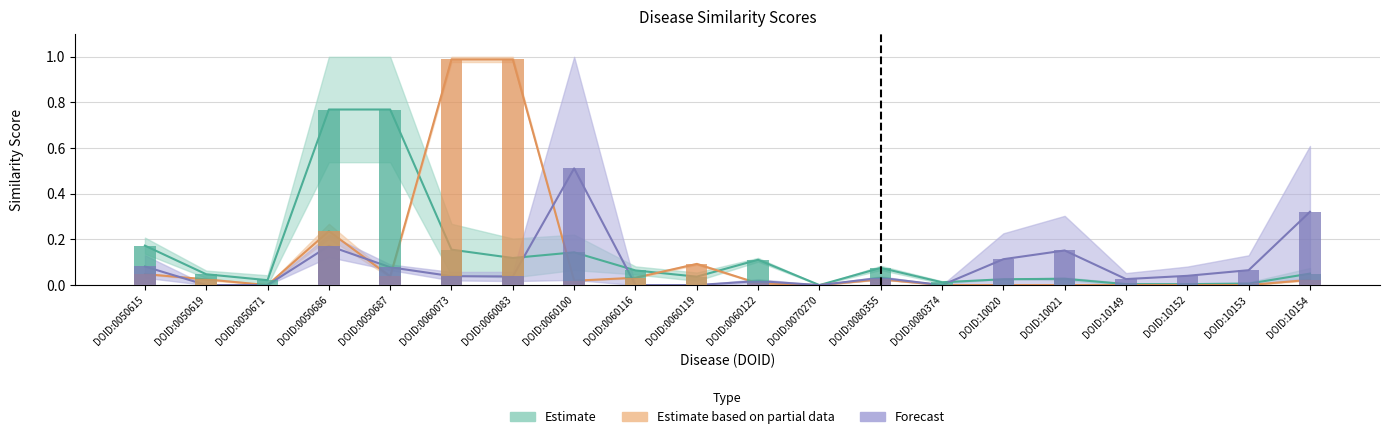

Which label corresponds to the largest value in the chart?

DOID:0050686